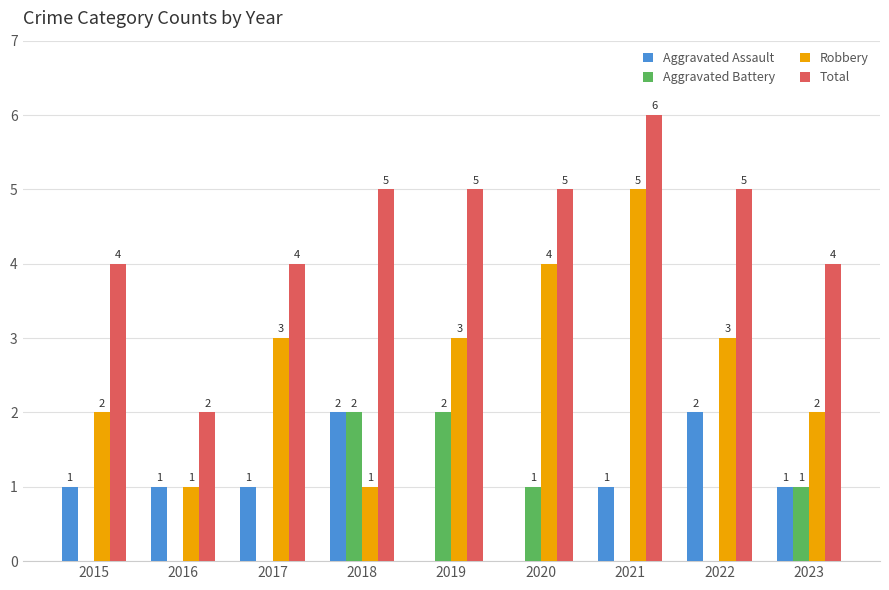

Which label corresponds to the largest value in the chart?

2021